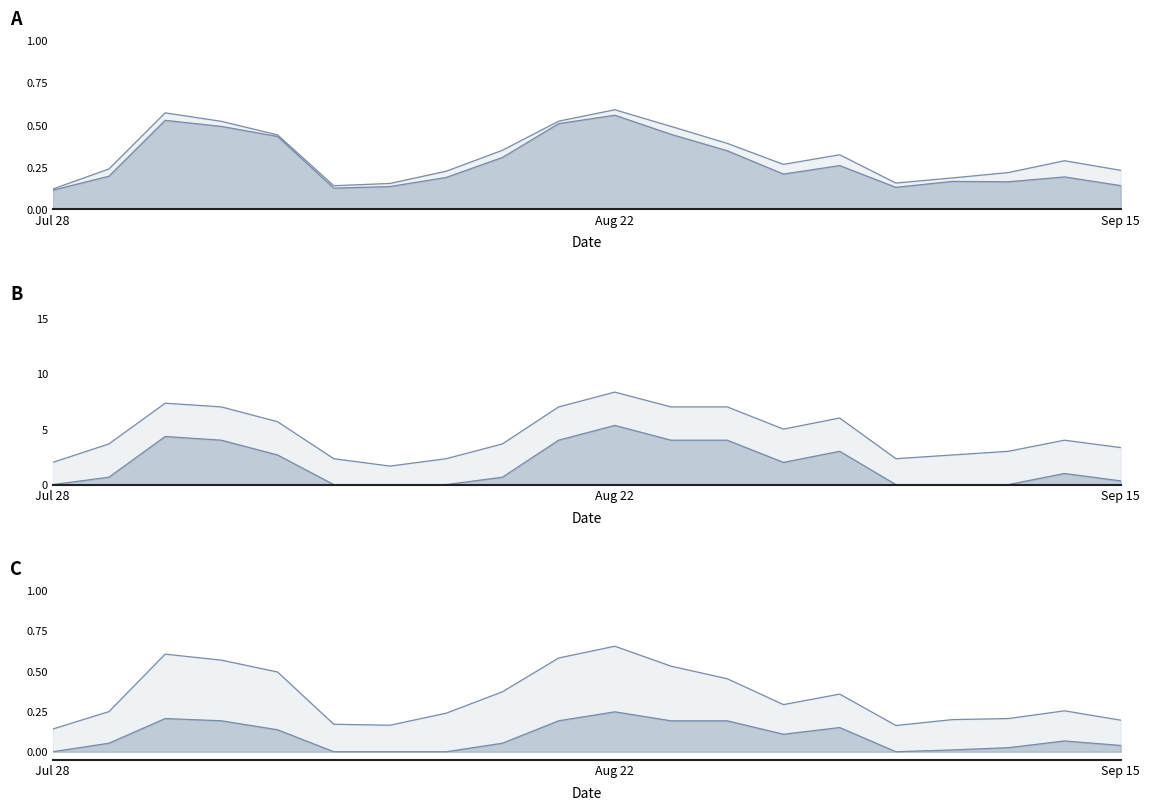

What is the difference between the maximum and minimum values in the col_2 series?

0.4